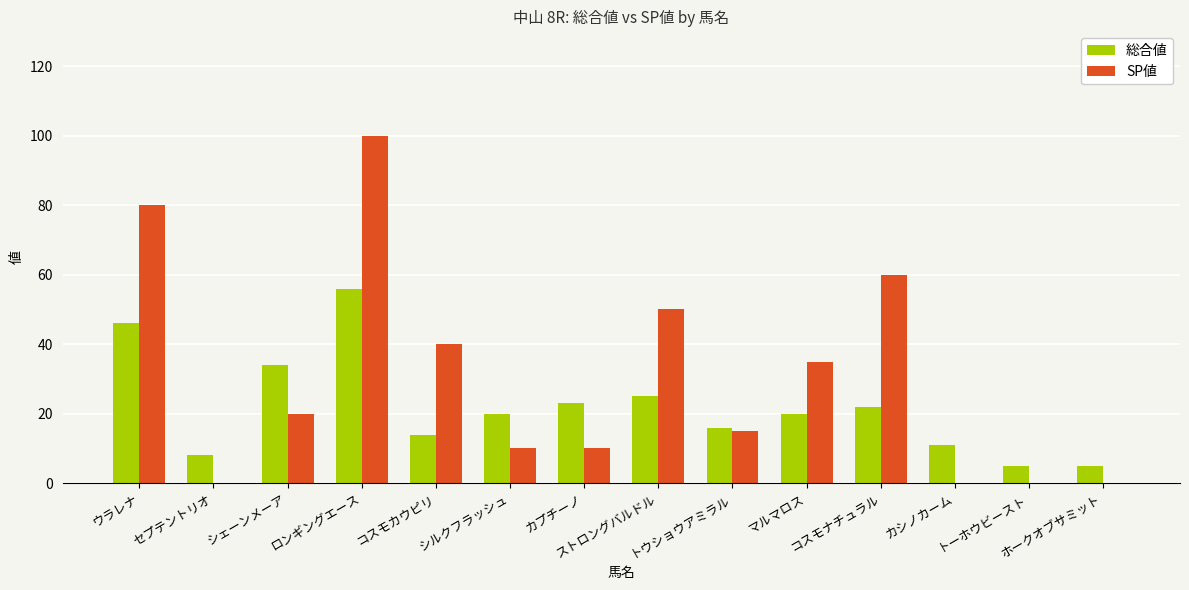

What is the sum of the SP値 values at ホークオブサミット and コスモカウピリ?

40